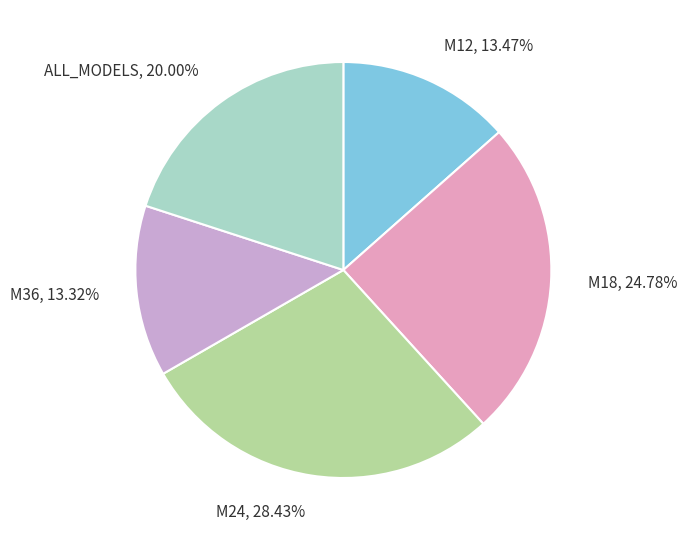

What is the ratio of the value at M12 to the value at M36?

1.0